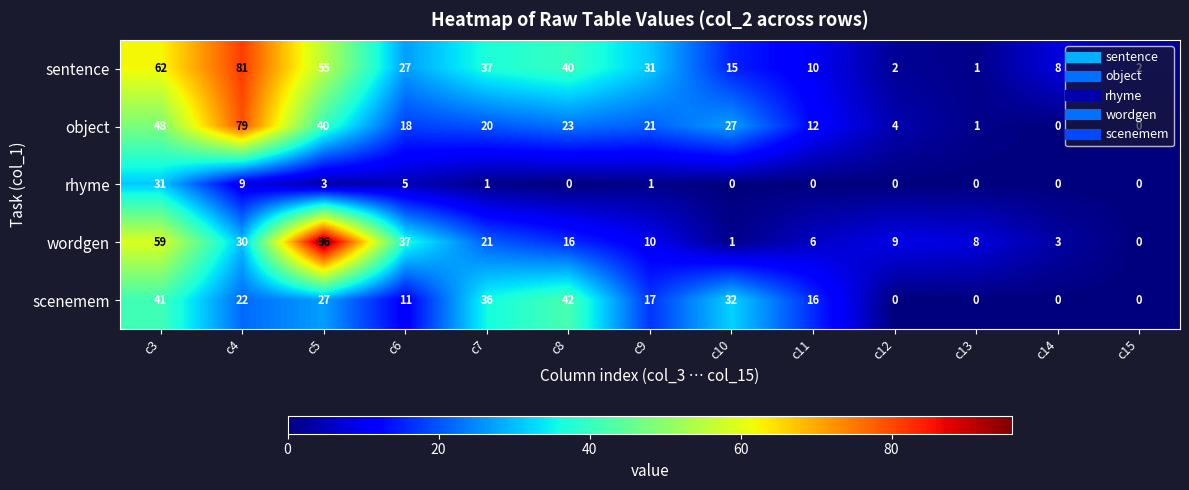

Which series changed the most between c8 and c15?

scenemem